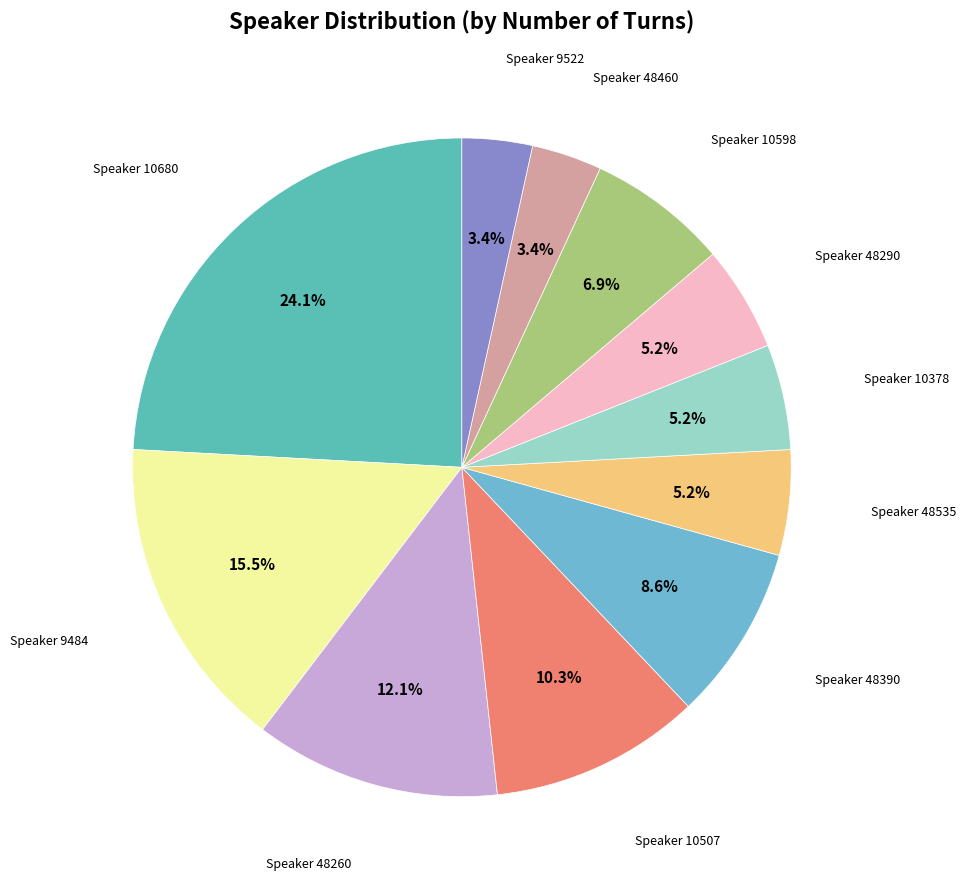

Combined, do Speaker 48260 and Speaker 48290 account for over 50%?

No